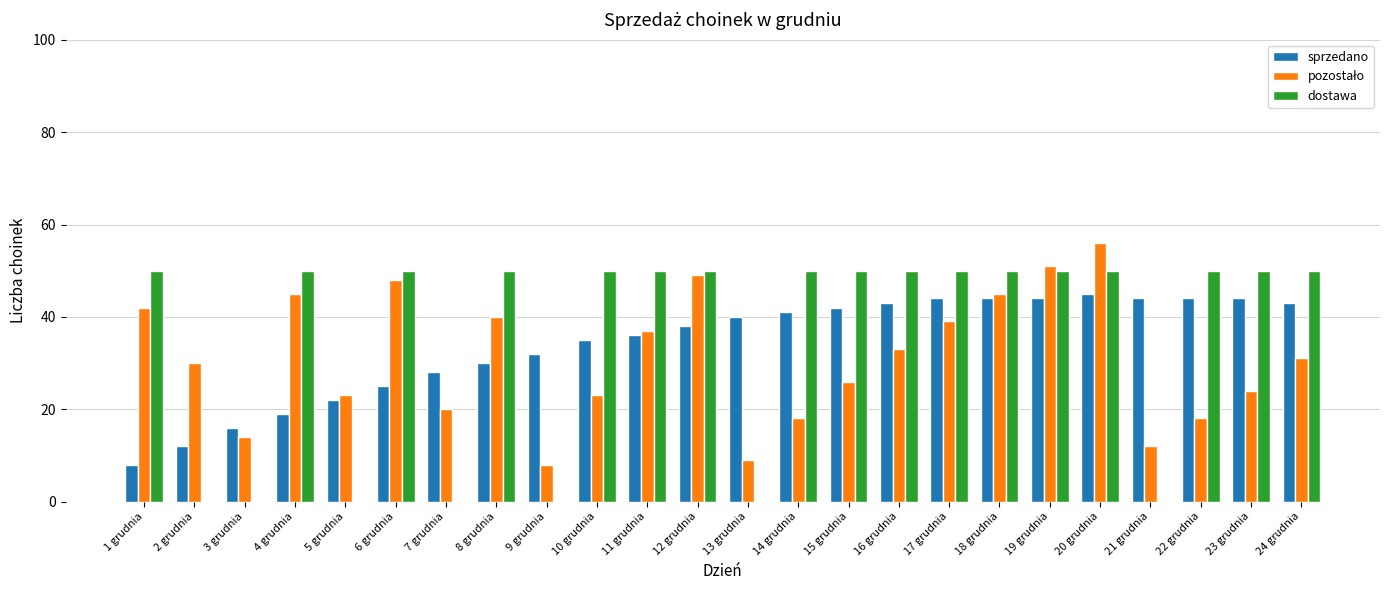

The value of sprzedano at 22 grudnia is 60. True or false?

False